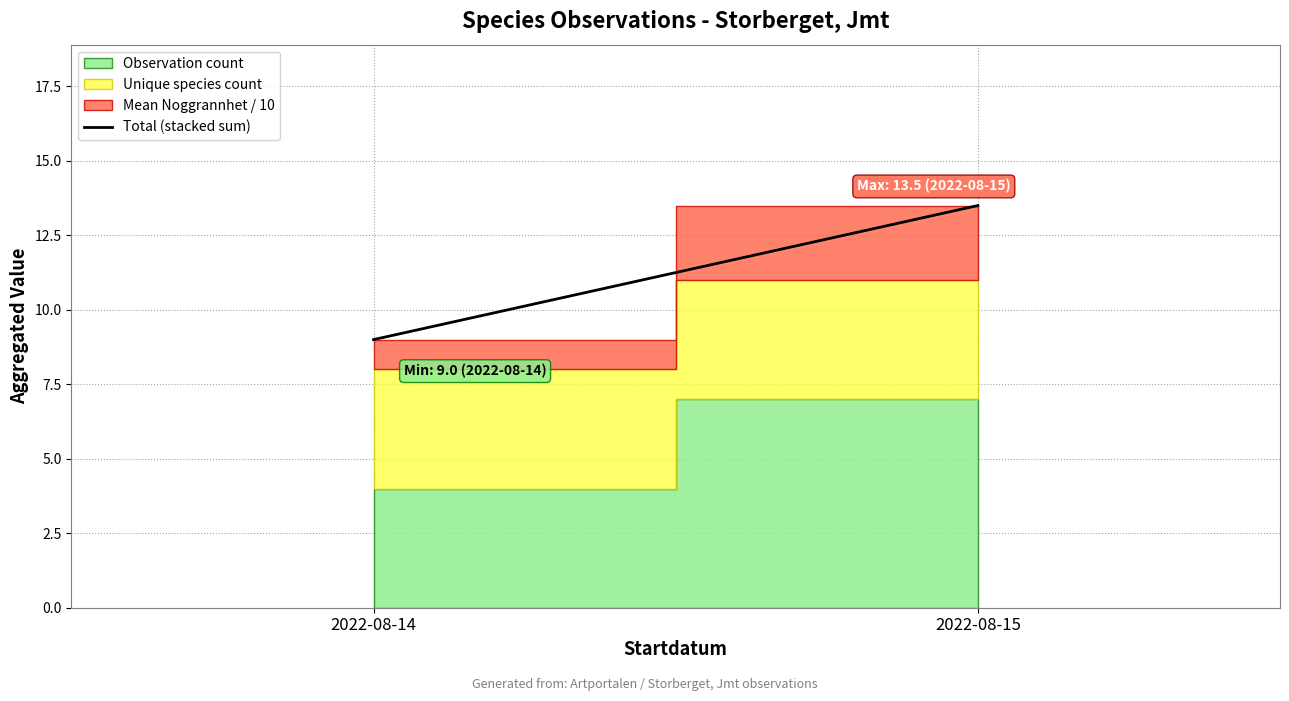

What is the average value?

11.2